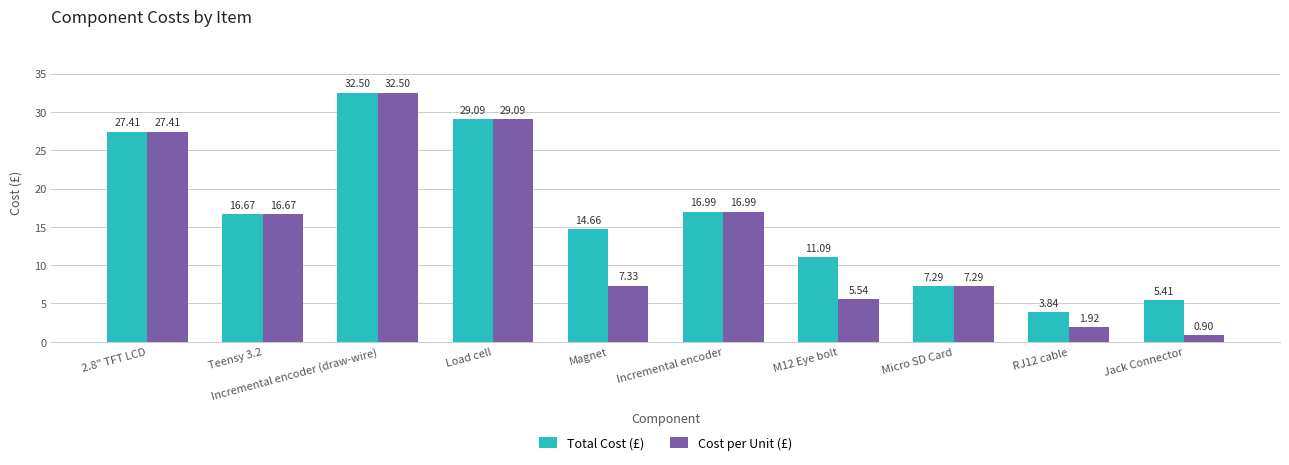

What is the total value across all series at Load cell?

58.2